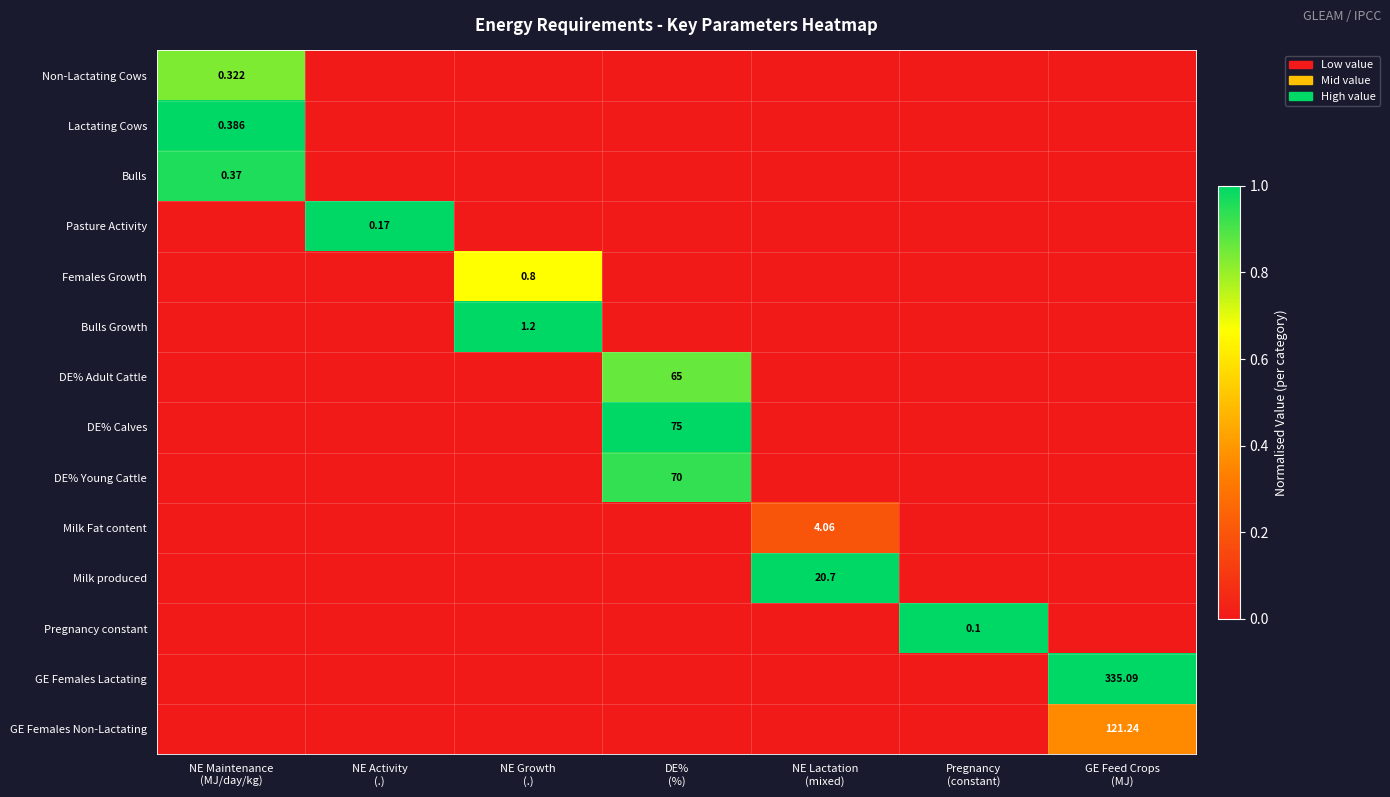

True or false: Non-Lactating Cows has a value of -0.4 at DE% (%).

False